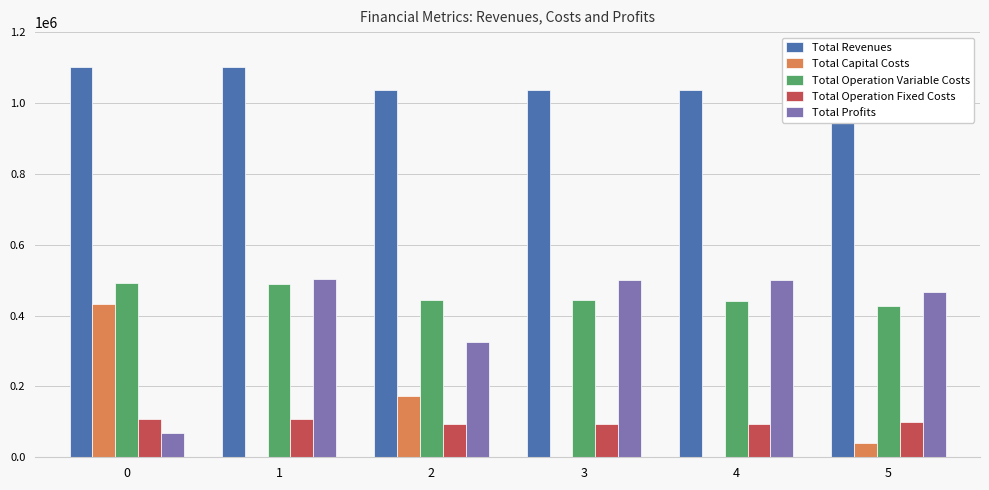

Between 4 and 2, which is larger?

4